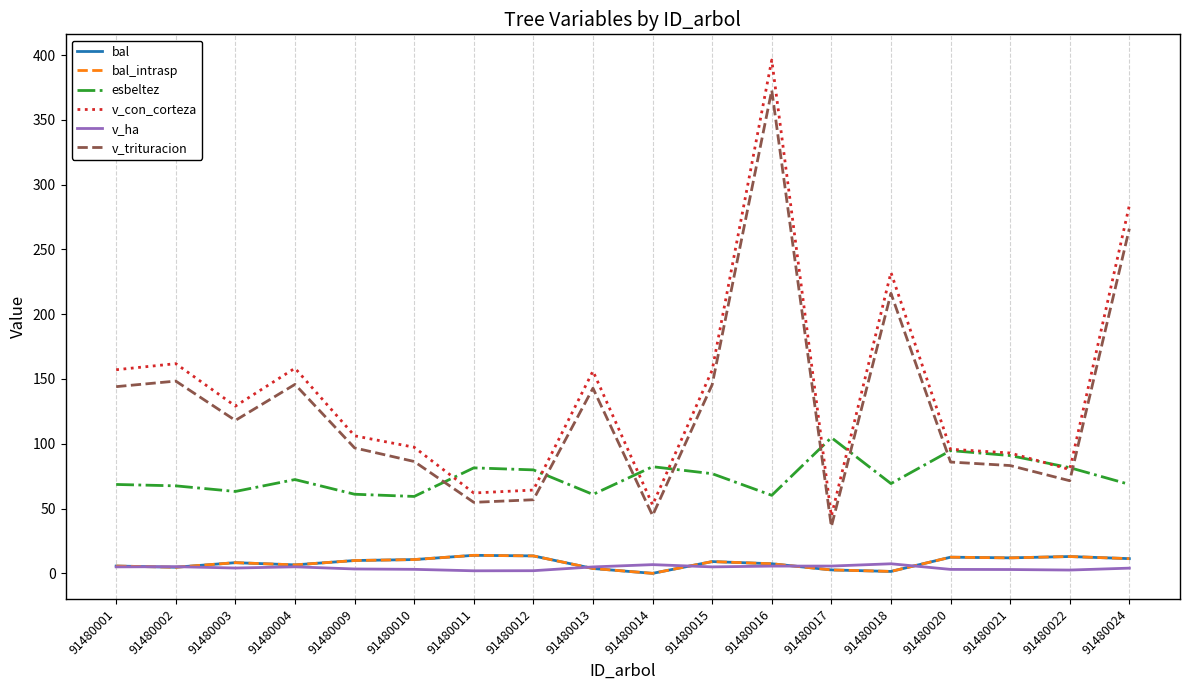

Does the chart have visible grid lines?

No